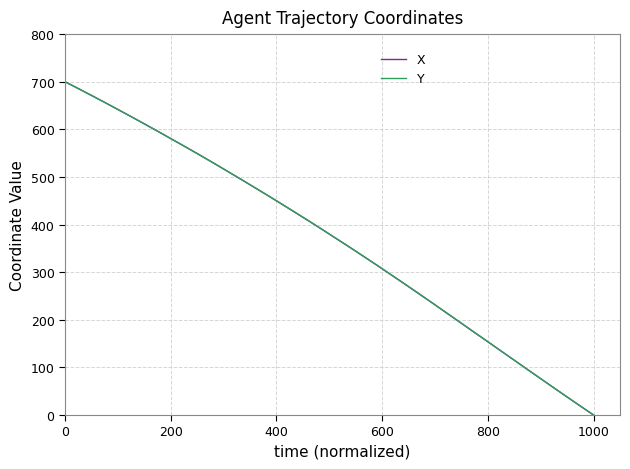

What is the maximum value for X?

700.0